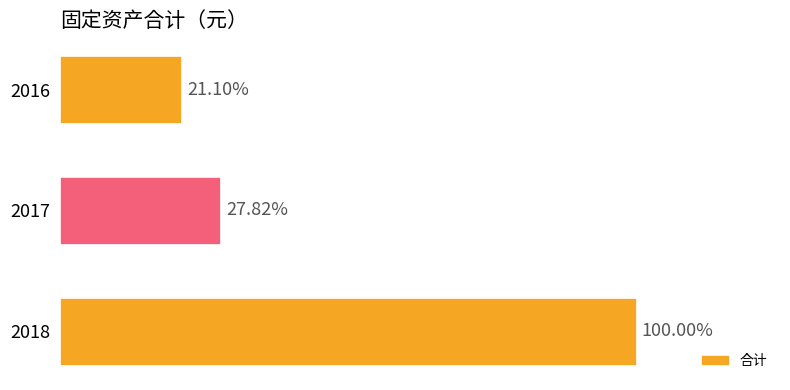

Are the bars horizontal?

Yes